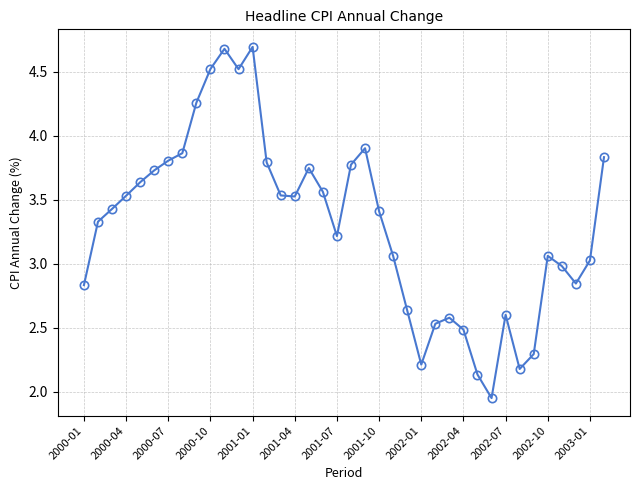

What is the maximum value shown in the chart?

4.7